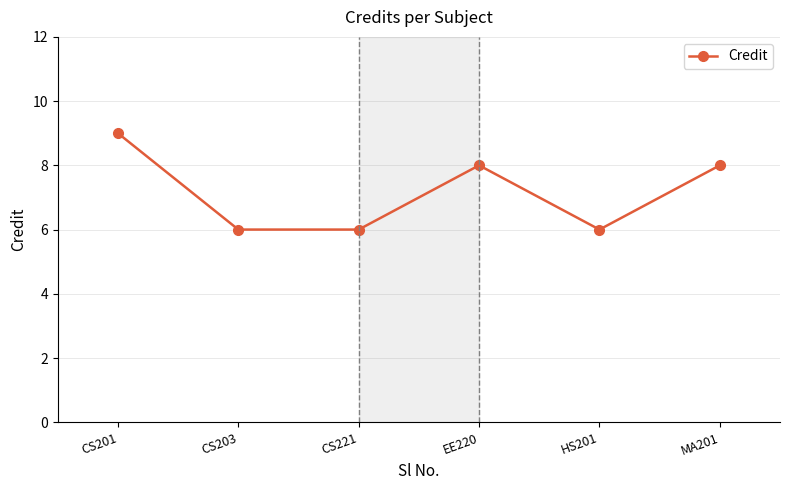

Reading left to right, extract all data points from this chart.

CS201=9	CS203=6	CS221=6	EE220=8	HS201=6	MA201=8